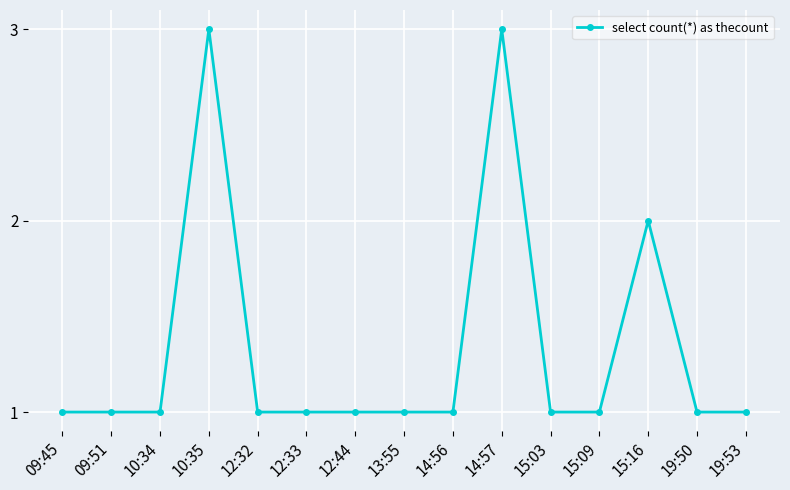

What is the minimum value shown in the chart?

1